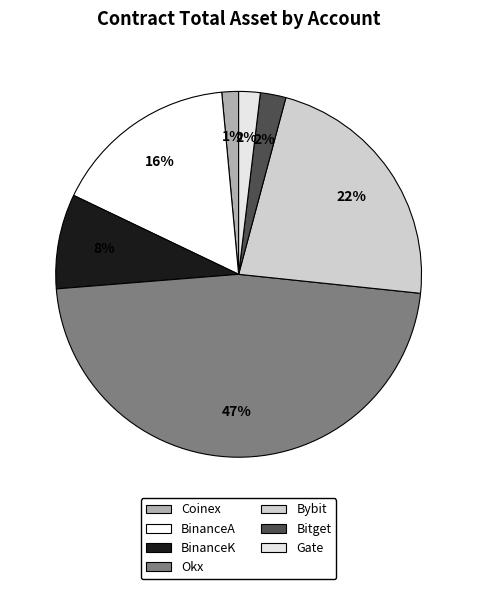

To the nearest percent, what portion does Okx represent?

47%